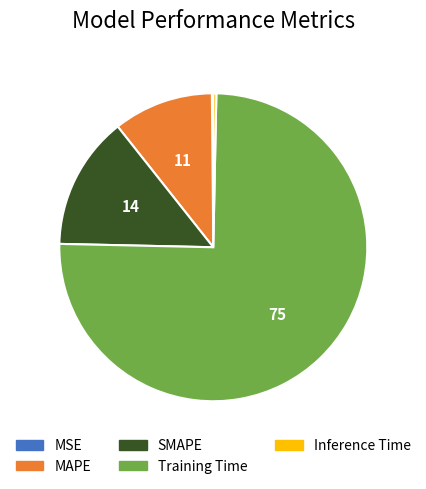

Which slice is the largest?

Training Time